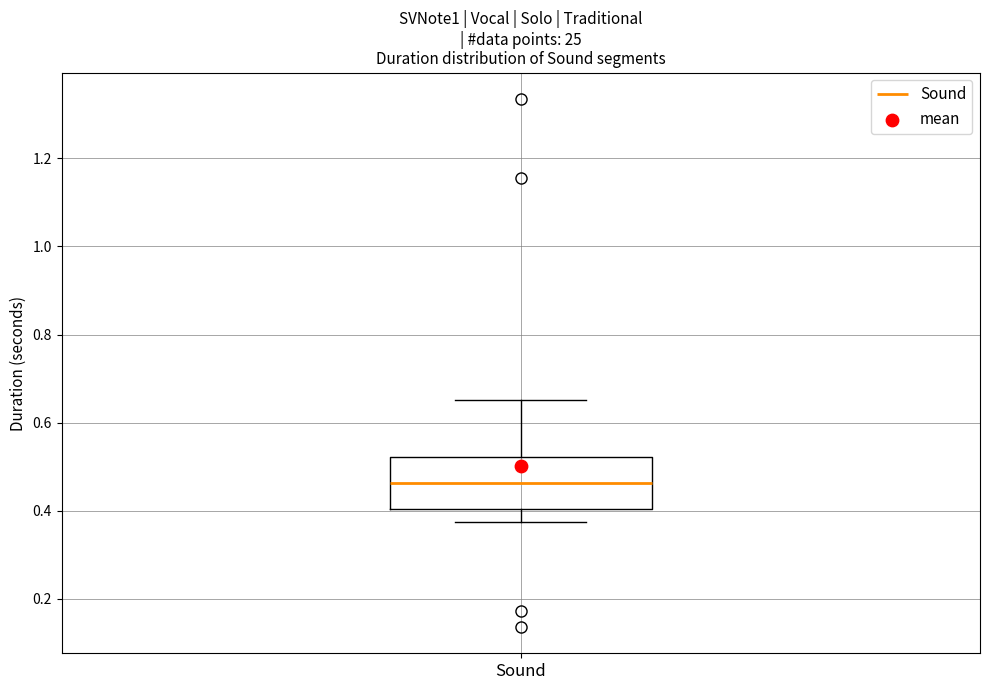

Read this box plot against the y-axis: the position of the median line, the range covered by the box, and the ends of both whiskers. The values are not printed on the chart, so give them approximately, as read against the axis.

median 0.46, box 0.40 to 0.52, whiskers 0.38 to 0.66